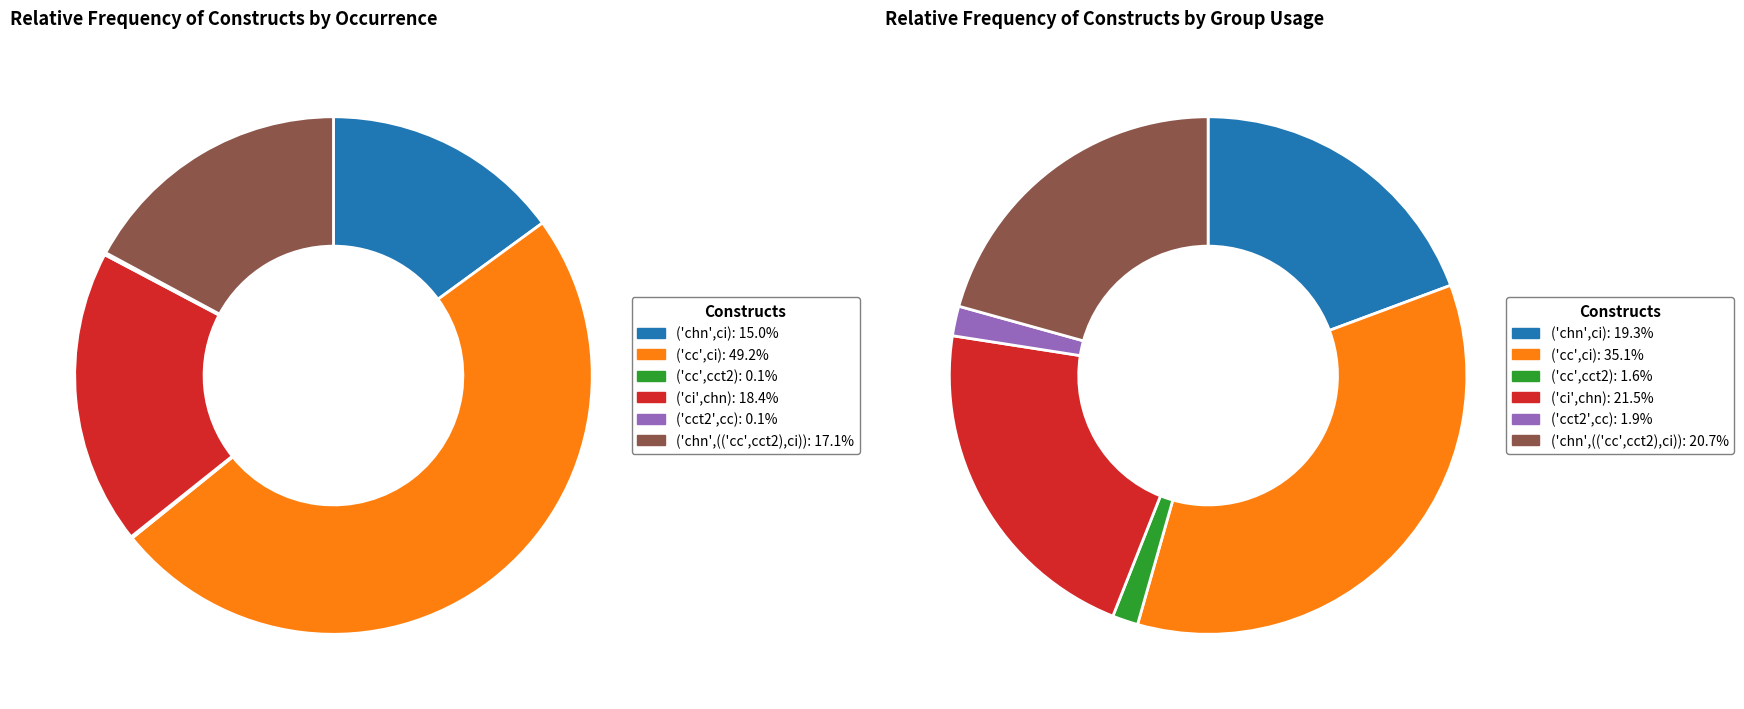

Count the number of slices in the pie.

6